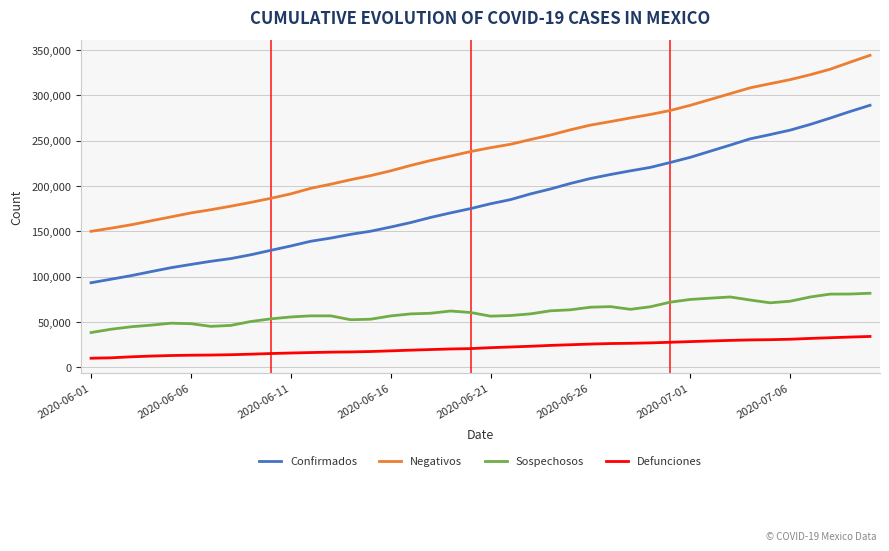

True or false: Negativos and Defunciones intersect in this chart.

False